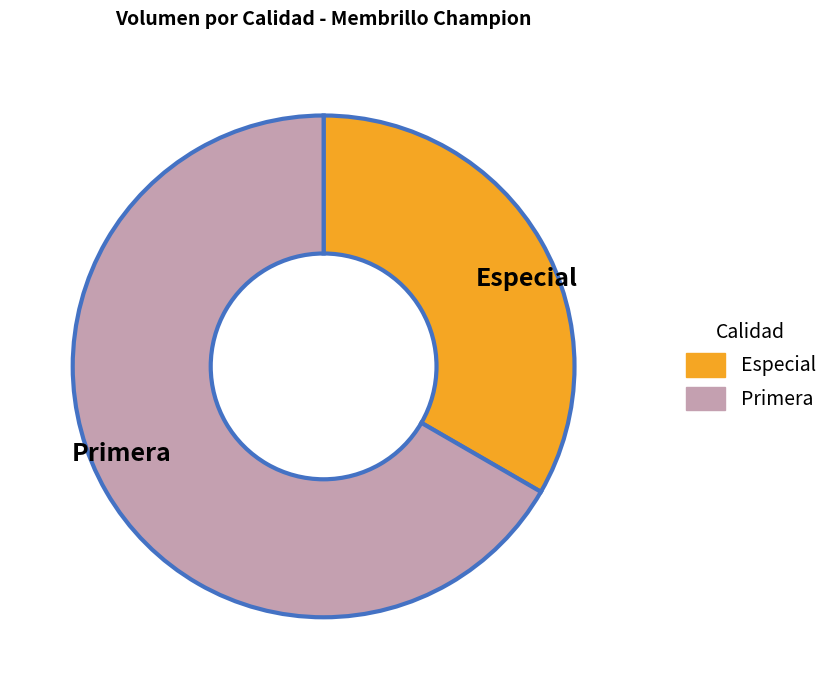

Rank the categories by value from highest to lowest.

Primera, Especial